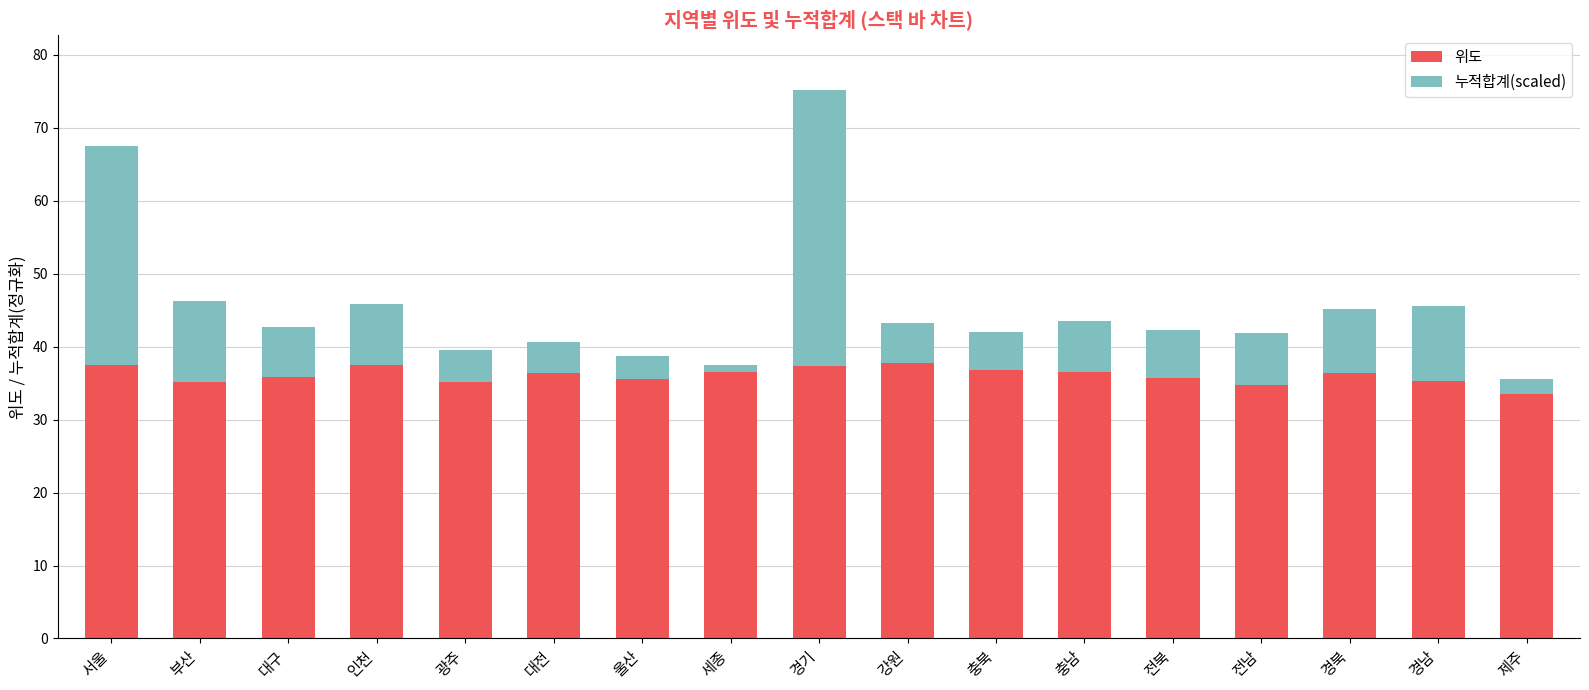

Count the number of data series in this chart.

2